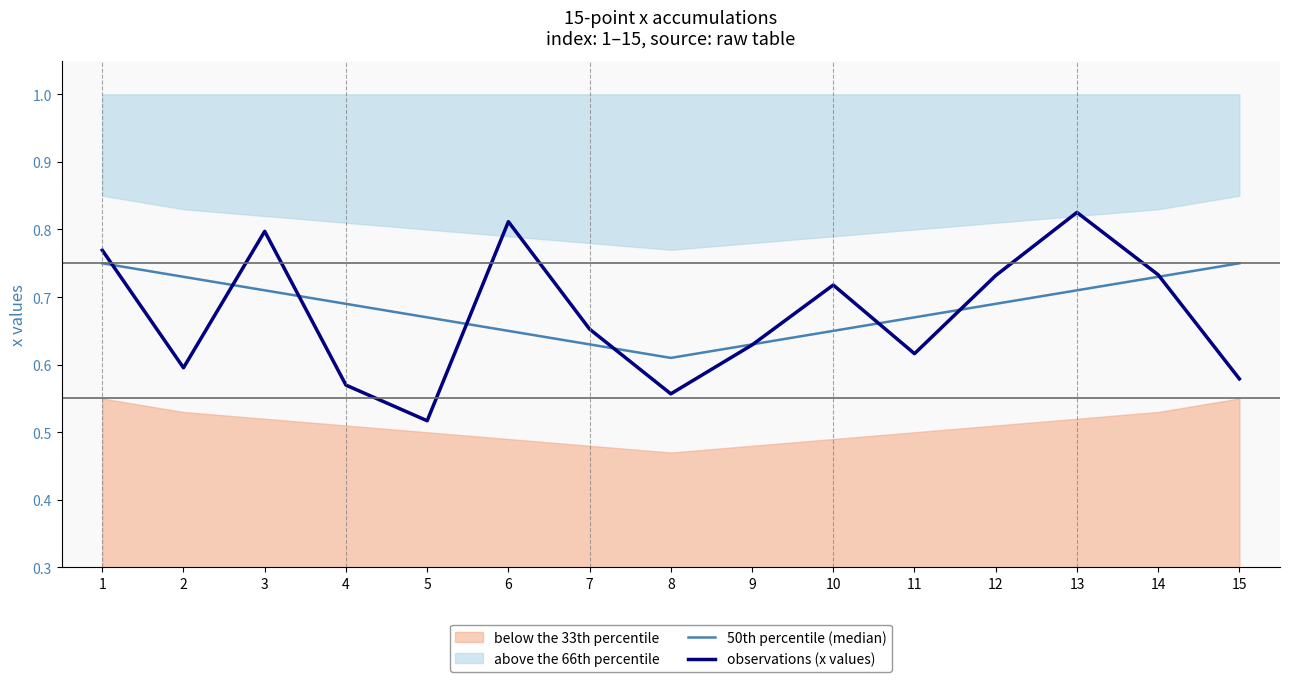

Is this an area chart (filled region under the line)?

No